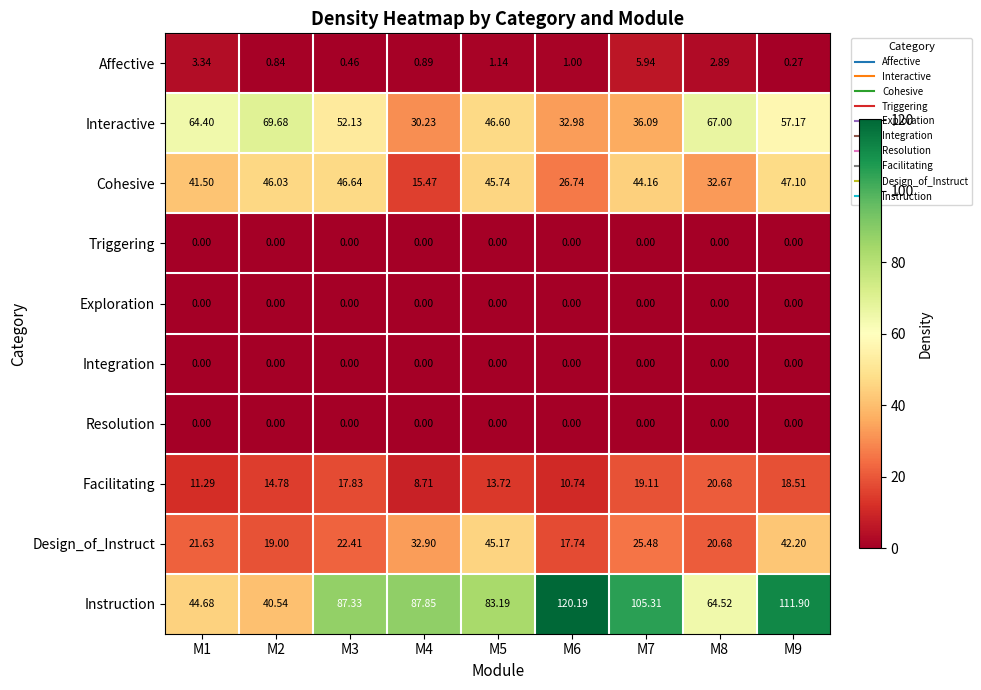

Count the number of categories in the chart.

9